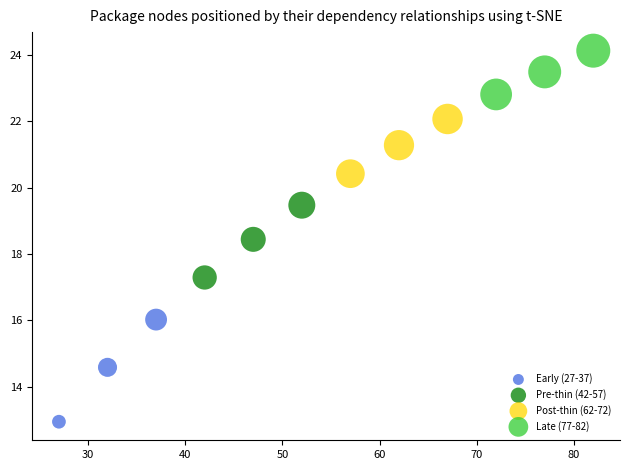

Which series reaches the minimum Y coordinate?

Early (27-37)